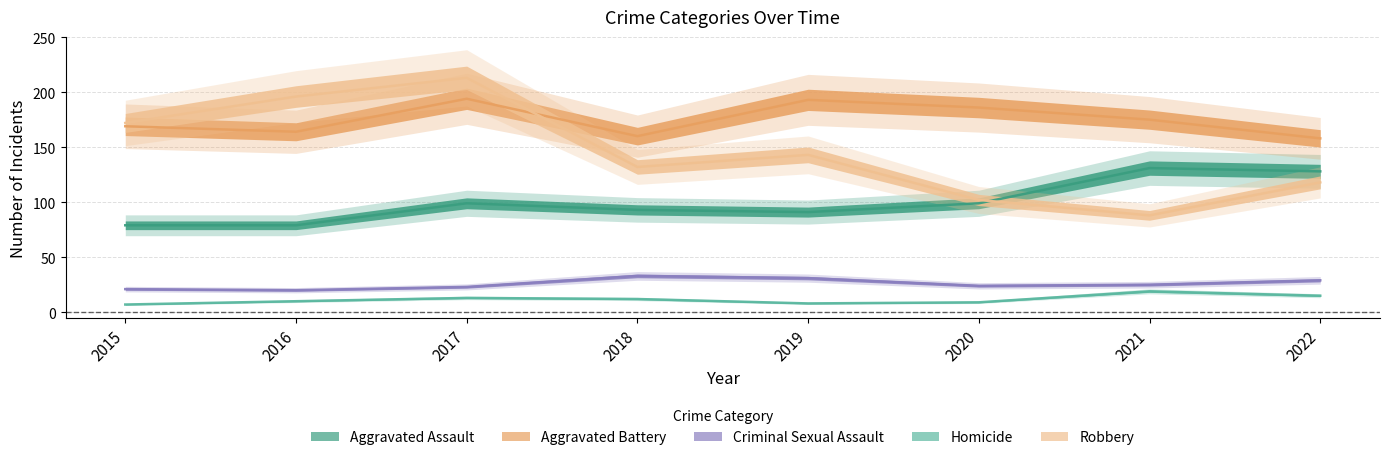

Which label corresponds to the smallest value in the chart?

2015